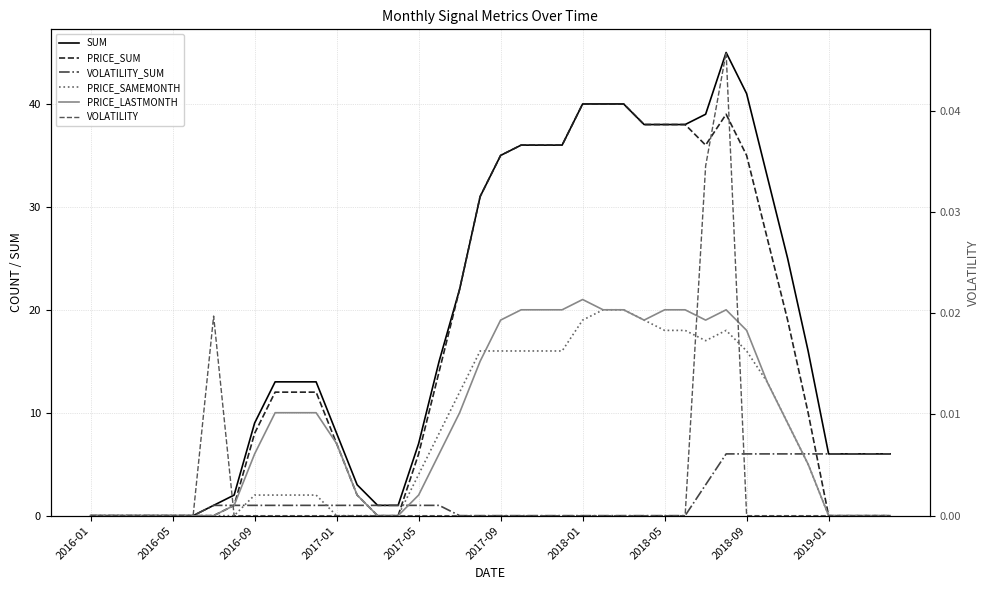

Is the value of PRICE_LASTMONTH at 2018-01 greater than the value of PRICE_SUM at 19?

No